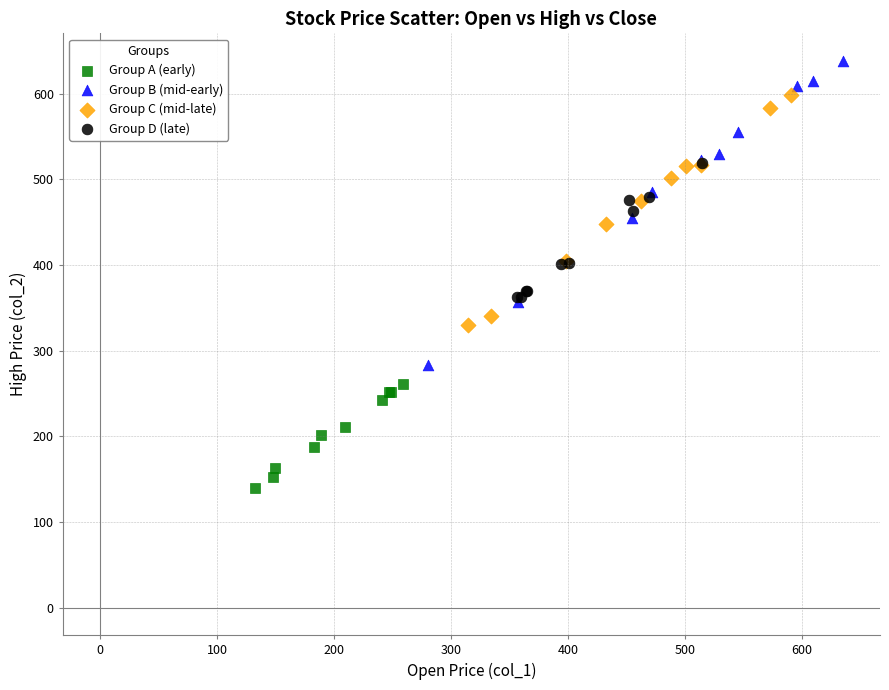

Which series has the largest Y range (max minus min)?

Group B (mid-early)